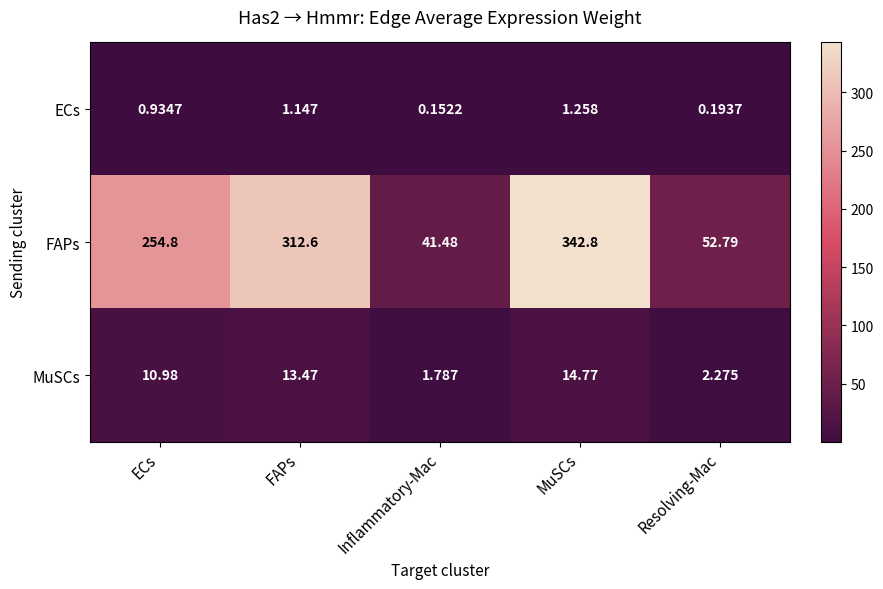

At which label does MuSCs first exceed 10?

ECs